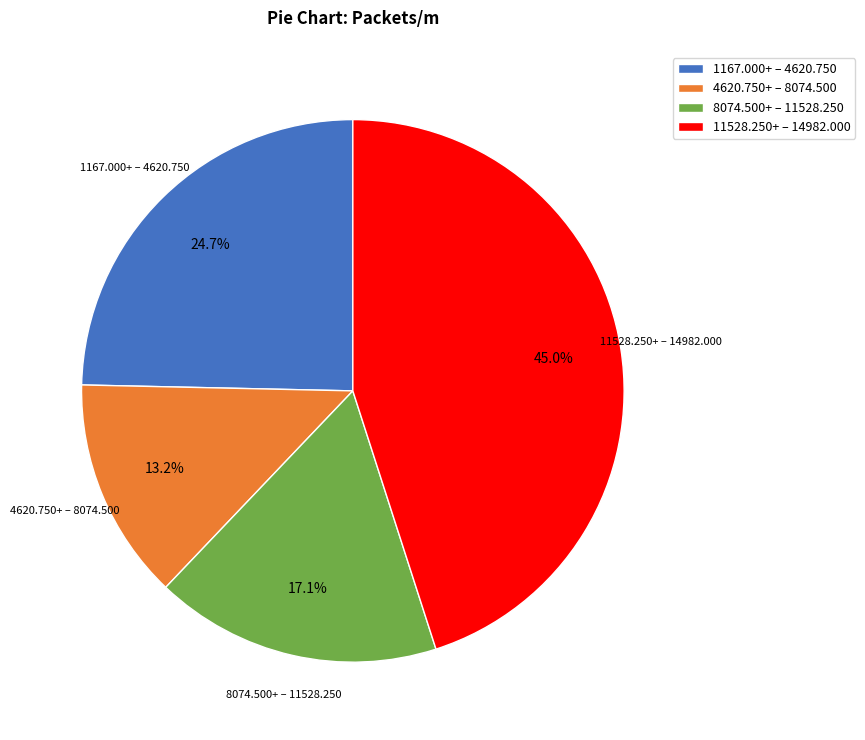

Which slice is the smallest?

4620.750+ – 8074.500